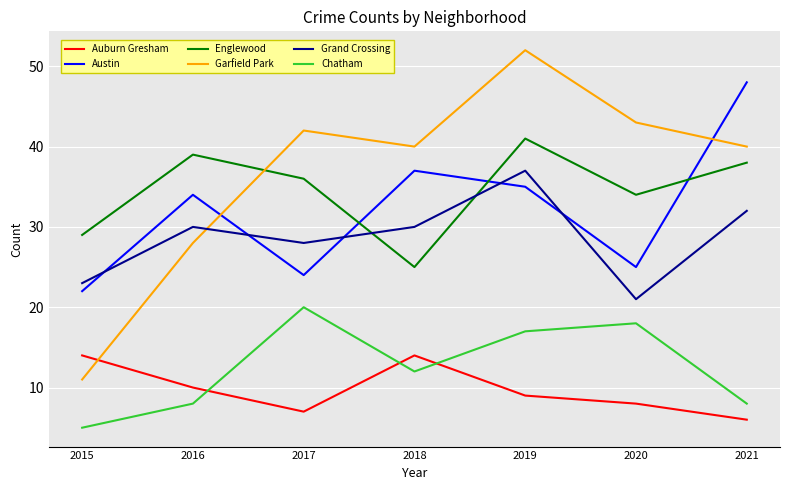

What is the difference between the maximum and minimum values in the Auburn Gresham series?

8